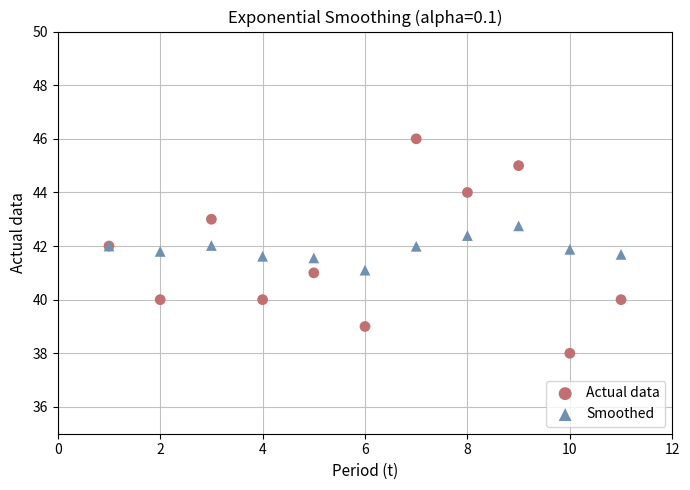

Which series reaches the maximum Y coordinate?

Actual data